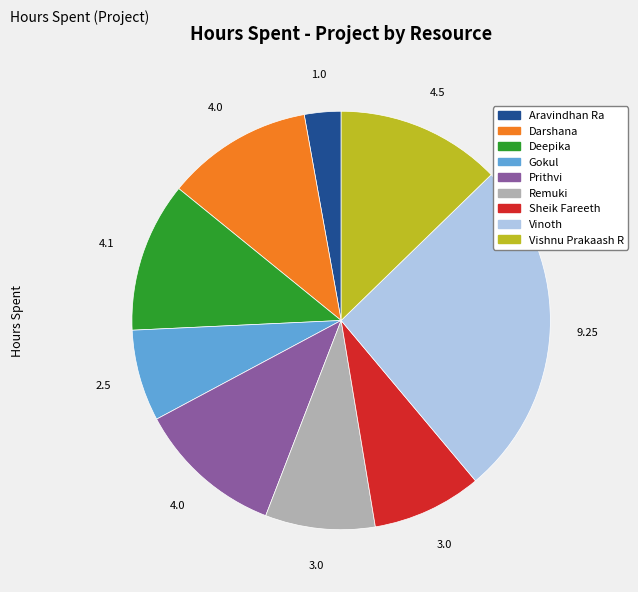

How many segments does this pie chart have?

9